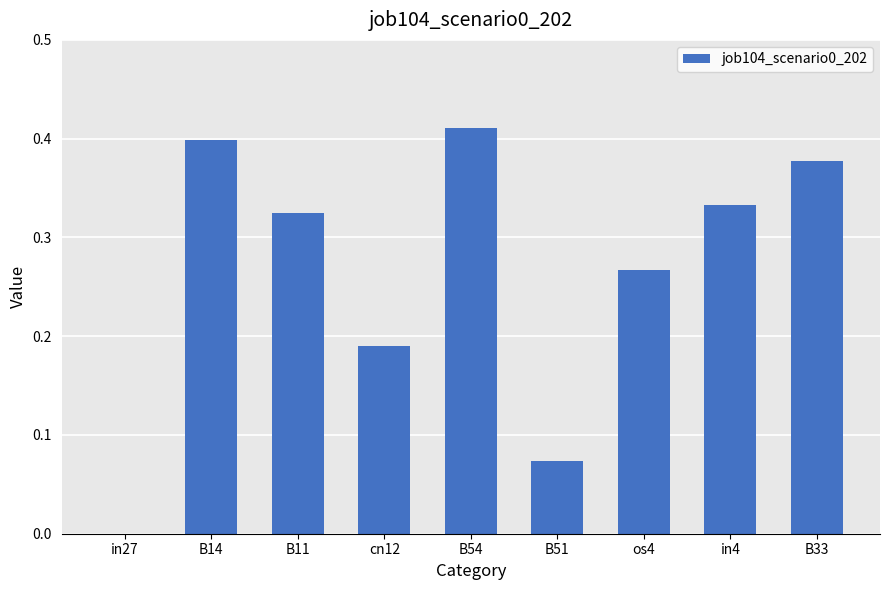

True or false: the data shows 0.2 at in4.

False